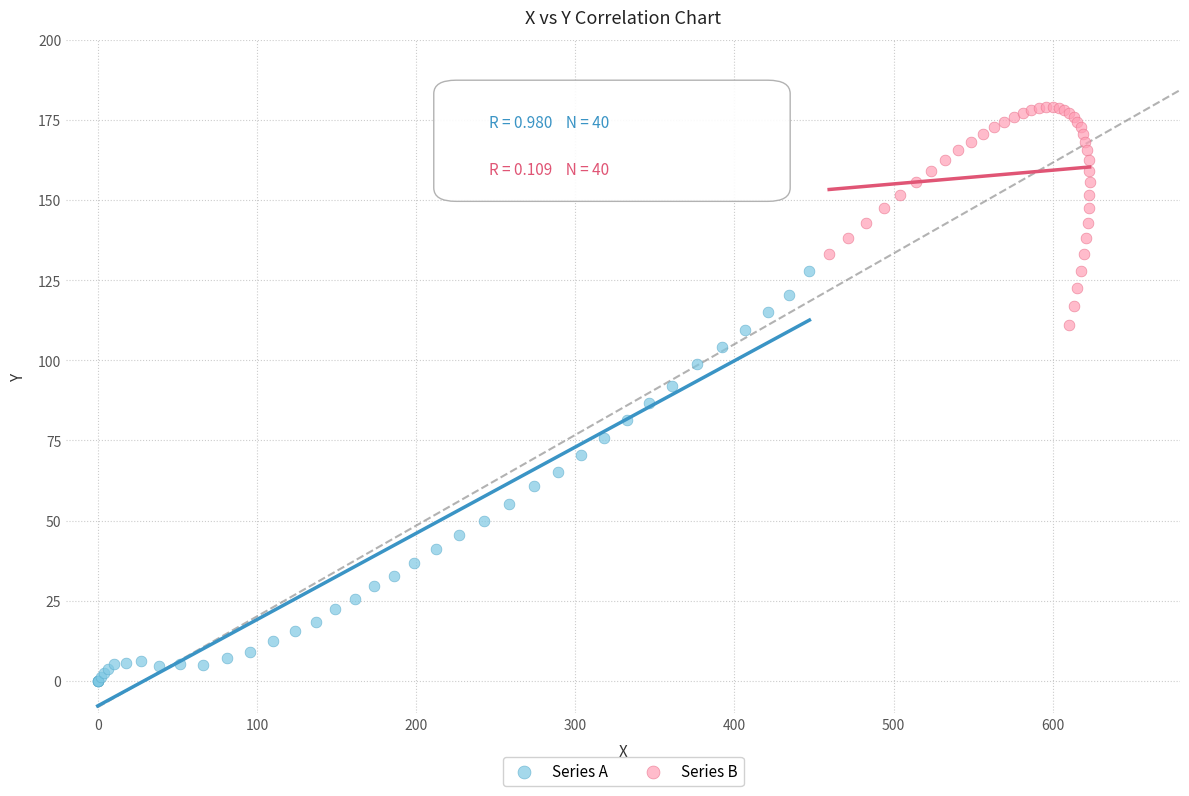

Which series has the largest Y range (max minus min)?

Series A